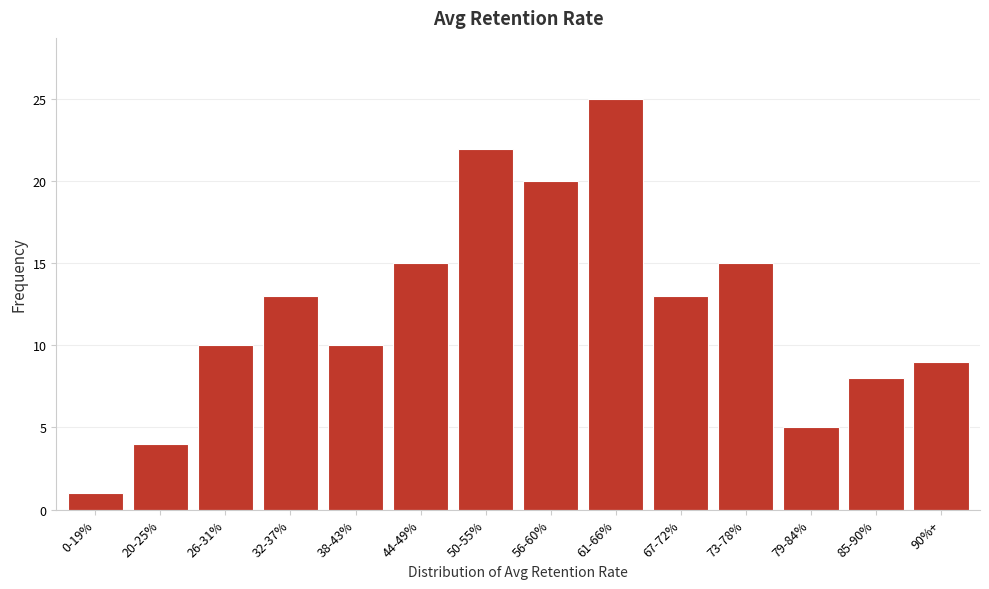

Reading right to left, list all the values displayed in this chart.

90%+=9	85-90%=8	79-84%=5	73-78%=15	67-72%=13	61-66%=25	56-60%=20	50-55%=22	44-49%=15	38-43%=10	32-37%=13	26-31%=10	20-25%=4	0-19%=1